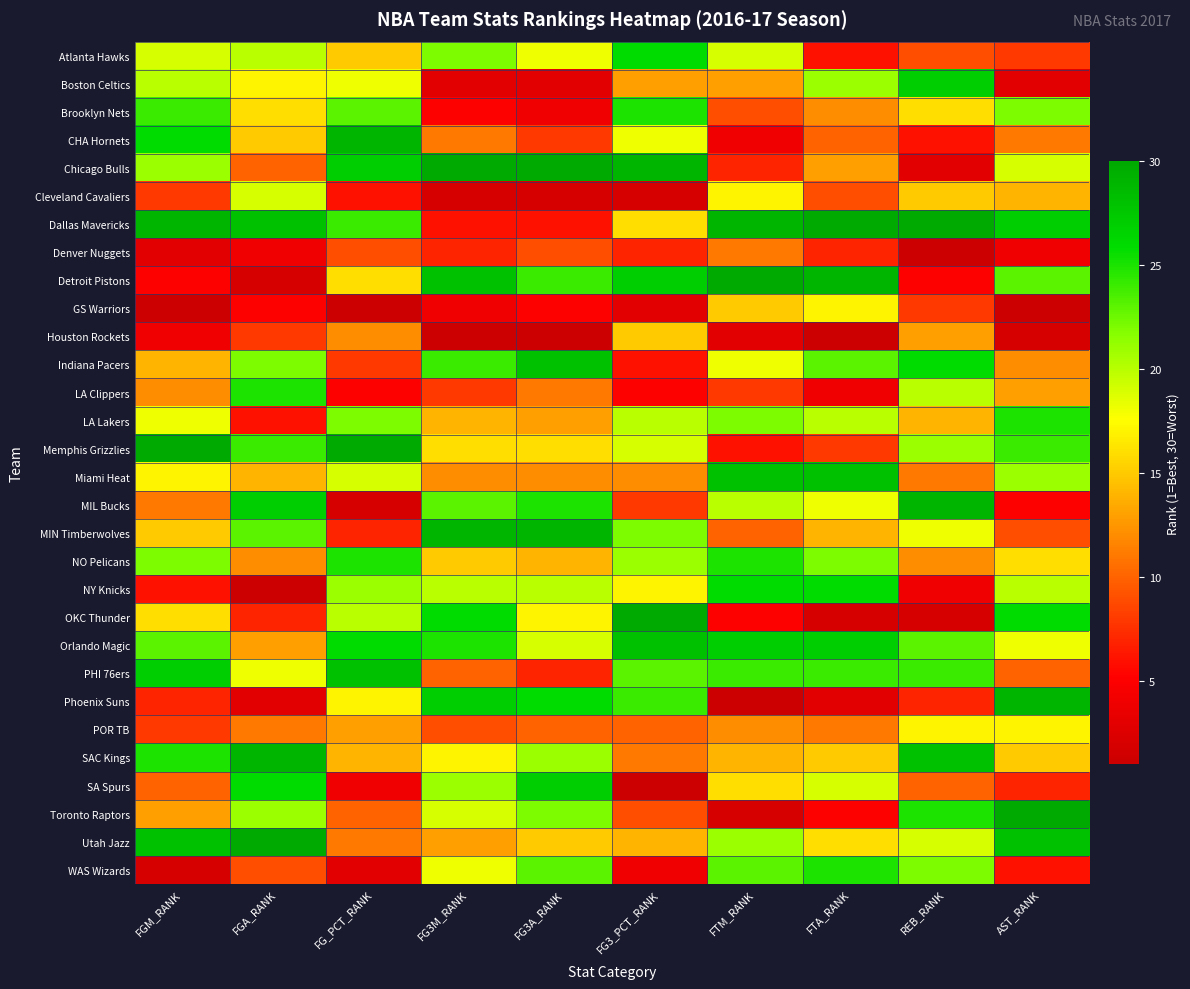

Reading left to right, what are all the values shown in this chart?

Atlanta Hawks: FGM_RANK=19	FGA_RANK=20	FG_PCT_RANK=15	FG3M_RANK=22	FG3A_RANK=18	FG3_PCT_RANK=26	FTM_RANK=19	FTA_RANK=6	REB_RANK=9	AST_RANK=8
Boston Celtics: FGM_RANK=20	FGA_RANK=17	FG_PCT_RANK=18	FG3M_RANK=3	FG3A_RANK=3	FG3_PCT_RANK=13	FTM_RANK=13	FTA_RANK=21	REB_RANK=27	AST_RANK=3
Brooklyn Nets: FGM_RANK=24	FGA_RANK=16	FG_PCT_RANK=23	FG3M_RANK=5	FG3A_RANK=4	FG3_PCT_RANK=25	FTM_RANK=9	FTA_RANK=12	REB_RANK=16	AST_RANK=22
CHA Hornets: FGM_RANK=26	FGA_RANK=15	FG_PCT_RANK=29	FG3M_RANK=11	FG3A_RANK=8	FG3_PCT_RANK=18	FTM_RANK=4	FTA_RANK=10	REB_RANK=6	AST_RANK=11
Chicago Bulls: FGM_RANK=21	FGA_RANK=10	FG_PCT_RANK=27	FG3M_RANK=30	FG3A_RANK=30	FG3_PCT_RANK=29	FTM_RANK=7	FTA_RANK=13	REB_RANK=3	AST_RANK=19
Cleveland Cavaliers: FGM_RANK=8	FGA_RANK=19	FG_PCT_RANK=6	FG3M_RANK=2	FG3A_RANK=2	FG3_PCT_RANK=2	FTM_RANK=17	FTA_RANK=9	REB_RANK=15	AST_RANK=14
Dallas Mavericks: FGM_RANK=29	FGA_RANK=28	FG_PCT_RANK=24	FG3M_RANK=6	FG3A_RANK=6	FG3_PCT_RANK=16	FTM_RANK=29	FTA_RANK=30	REB_RANK=30	AST_RANK=27
Denver Nuggets: FGM_RANK=3	FGA_RANK=4	FG_PCT_RANK=9	FG3M_RANK=7	FG3A_RANK=9	FG3_PCT_RANK=7	FTM_RANK=11	FTA_RANK=7	REB_RANK=1	AST_RANK=4
Detroit Pistons: FGM_RANK=5	FGA_RANK=2	FG_PCT_RANK=16	FG3M_RANK=28	FG3A_RANK=24	FG3_PCT_RANK=27	FTM_RANK=30	FTA_RANK=29	REB_RANK=5	AST_RANK=23
GS Warriors: FGM_RANK=1	FGA_RANK=5	FG_PCT_RANK=1	FG3M_RANK=4	FG3A_RANK=5	FG3_PCT_RANK=3	FTM_RANK=15	FTA_RANK=17	REB_RANK=8	AST_RANK=1
Houston Rockets: FGM_RANK=4	FGA_RANK=8	FG_PCT_RANK=12	FG3M_RANK=1	FG3A_RANK=1	FG3_PCT_RANK=15	FTM_RANK=3	FTA_RANK=1	REB_RANK=13	AST_RANK=2
Indiana Pacers: FGM_RANK=14	FGA_RANK=22	FG_PCT_RANK=8	FG3M_RANK=24	FG3A_RANK=28	FG3_PCT_RANK=6	FTM_RANK=18	FTA_RANK=23	REB_RANK=26	AST_RANK=12
LA Clippers: FGM_RANK=12	FGA_RANK=25	FG_PCT_RANK=5	FG3M_RANK=8	FG3A_RANK=11	FG3_PCT_RANK=5	FTM_RANK=8	FTA_RANK=4	REB_RANK=20	AST_RANK=13
LA Lakers: FGM_RANK=18	FGA_RANK=6	FG_PCT_RANK=22	FG3M_RANK=14	FG3A_RANK=13	FG3_PCT_RANK=20	FTM_RANK=22	FTA_RANK=20	REB_RANK=14	AST_RANK=25
Memphis Grizzlies: FGM_RANK=30	FGA_RANK=24	FG_PCT_RANK=30	FG3M_RANK=16	FG3A_RANK=16	FG3_PCT_RANK=19	FTM_RANK=6	FTA_RANK=8	REB_RANK=21	AST_RANK=24
Miami Heat: FGM_RANK=17	FGA_RANK=14	FG_PCT_RANK=19	FG3M_RANK=12	FG3A_RANK=12	FG3_PCT_RANK=12	FTM_RANK=28	FTA_RANK=28	REB_RANK=11	AST_RANK=21
MIL Bucks: FGM_RANK=11	FGA_RANK=27	FG_PCT_RANK=2	FG3M_RANK=23	FG3A_RANK=25	FG3_PCT_RANK=8	FTM_RANK=20	FTA_RANK=18	REB_RANK=29	AST_RANK=5
MIN Timberwolves: FGM_RANK=15	FGA_RANK=23	FG_PCT_RANK=7	FG3M_RANK=29	FG3A_RANK=29	FG3_PCT_RANK=22	FTM_RANK=10	FTA_RANK=14	REB_RANK=18	AST_RANK=9
NO Pelicans: FGM_RANK=22	FGA_RANK=12	FG_PCT_RANK=25	FG3M_RANK=15	FG3A_RANK=14	FG3_PCT_RANK=21	FTM_RANK=25	FTA_RANK=22	REB_RANK=12	AST_RANK=16
NY Knicks: FGM_RANK=6	FGA_RANK=1	FG_PCT_RANK=21	FG3M_RANK=20	FG3A_RANK=20	FG3_PCT_RANK=17	FTM_RANK=26	FTA_RANK=26	REB_RANK=4	AST_RANK=20
OKC Thunder: FGM_RANK=16	FGA_RANK=7	FG_PCT_RANK=20	FG3M_RANK=26	FG3A_RANK=17	FG3_PCT_RANK=30	FTM_RANK=5	FTA_RANK=2	REB_RANK=2	AST_RANK=26
Orlando Magic: FGM_RANK=23	FGA_RANK=13	FG_PCT_RANK=26	FG3M_RANK=25	FG3A_RANK=19	FG3_PCT_RANK=28	FTM_RANK=27	FTA_RANK=27	REB_RANK=23	AST_RANK=18
PHI 76ers: FGM_RANK=27	FGA_RANK=18	FG_PCT_RANK=28	FG3M_RANK=10	FG3A_RANK=7	FG3_PCT_RANK=23	FTM_RANK=24	FTA_RANK=24	REB_RANK=24	AST_RANK=10
Phoenix Suns: FGM_RANK=7	FGA_RANK=3	FG_PCT_RANK=17	FG3M_RANK=27	FG3A_RANK=26	FG3_PCT_RANK=24	FTM_RANK=1	FTA_RANK=3	REB_RANK=7	AST_RANK=29
POR TB: FGM_RANK=8	FGA_RANK=11	FG_PCT_RANK=13	FG3M_RANK=9	FG3A_RANK=10	FG3_PCT_RANK=10	FTM_RANK=12	FTA_RANK=11	REB_RANK=17	AST_RANK=17
SAC Kings: FGM_RANK=25	FGA_RANK=29	FG_PCT_RANK=14	FG3M_RANK=17	FG3A_RANK=21	FG3_PCT_RANK=11	FTM_RANK=14	FTA_RANK=15	REB_RANK=28	AST_RANK=15
SA Spurs: FGM_RANK=10	FGA_RANK=26	FG_PCT_RANK=4	FG3M_RANK=21	FG3A_RANK=27	FG3_PCT_RANK=1	FTM_RANK=16	FTA_RANK=19	REB_RANK=10	AST_RANK=7
Toronto Raptors: FGM_RANK=13	FGA_RANK=21	FG_PCT_RANK=10	FG3M_RANK=19	FG3A_RANK=22	FG3_PCT_RANK=9	FTM_RANK=2	FTA_RANK=5	REB_RANK=25	AST_RANK=30
Utah Jazz: FGM_RANK=28	FGA_RANK=30	FG_PCT_RANK=11	FG3M_RANK=13	FG3A_RANK=15	FG3_PCT_RANK=14	FTM_RANK=21	FTA_RANK=16	REB_RANK=19	AST_RANK=28
WAS Wizards: FGM_RANK=2	FGA_RANK=9	FG_PCT_RANK=3	FG3M_RANK=18	FG3A_RANK=23	FG3_PCT_RANK=4	FTM_RANK=23	FTA_RANK=25	REB_RANK=22	AST_RANK=6